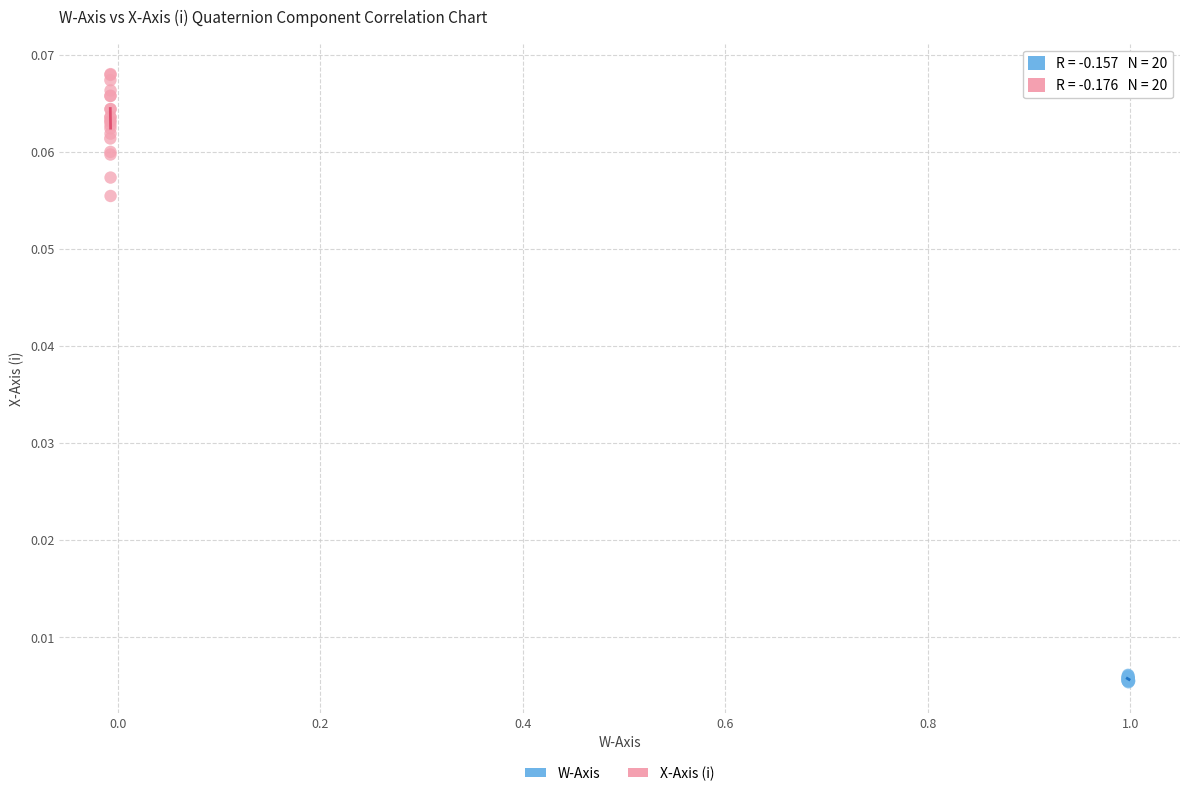

Which series reaches the minimum Y coordinate?

W-Axis